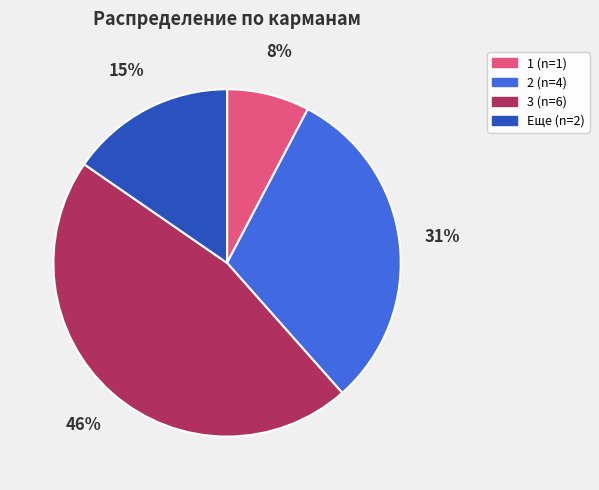

To the nearest percent, what is the difference between the largest and smallest slice percentages?

38%